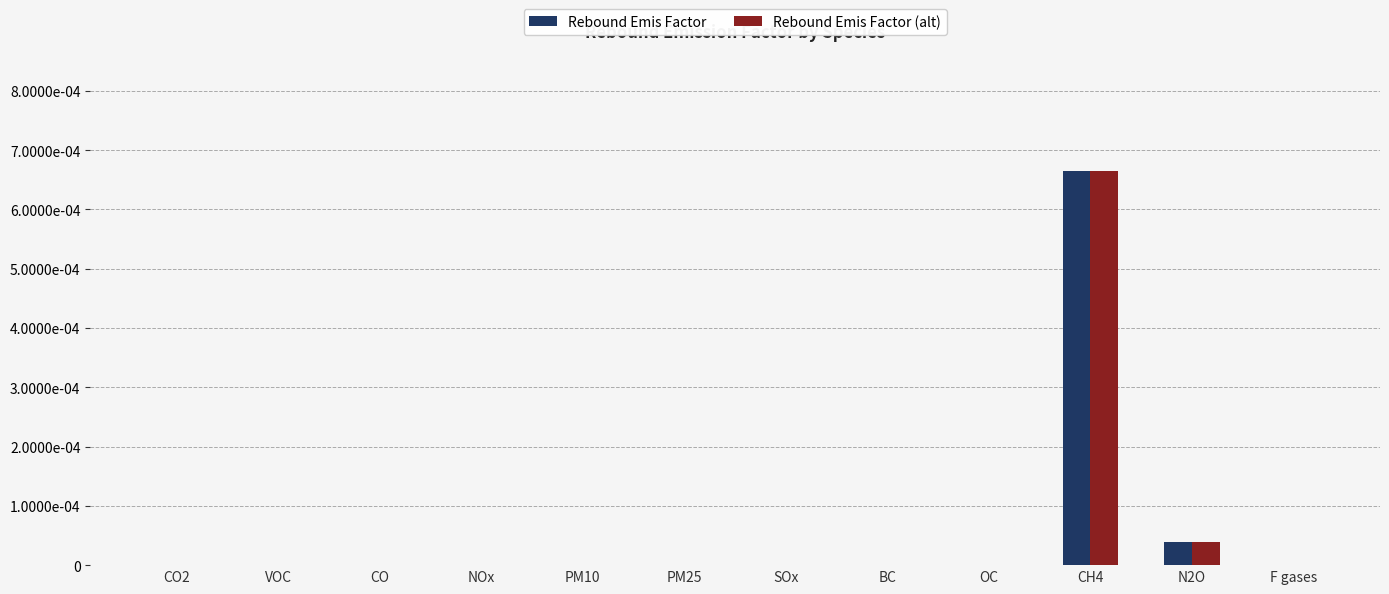

What are all the series names shown in the legend?

Rebound Emis Factor, Rebound Emis Factor (alt)